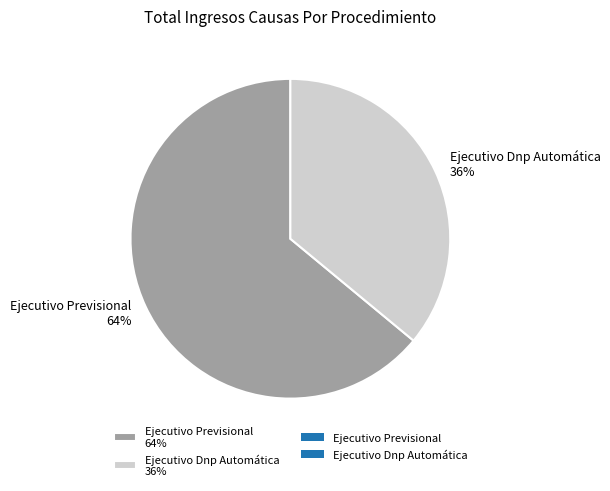

Which slice is the smallest?

Ejecutivo Dnp Automática